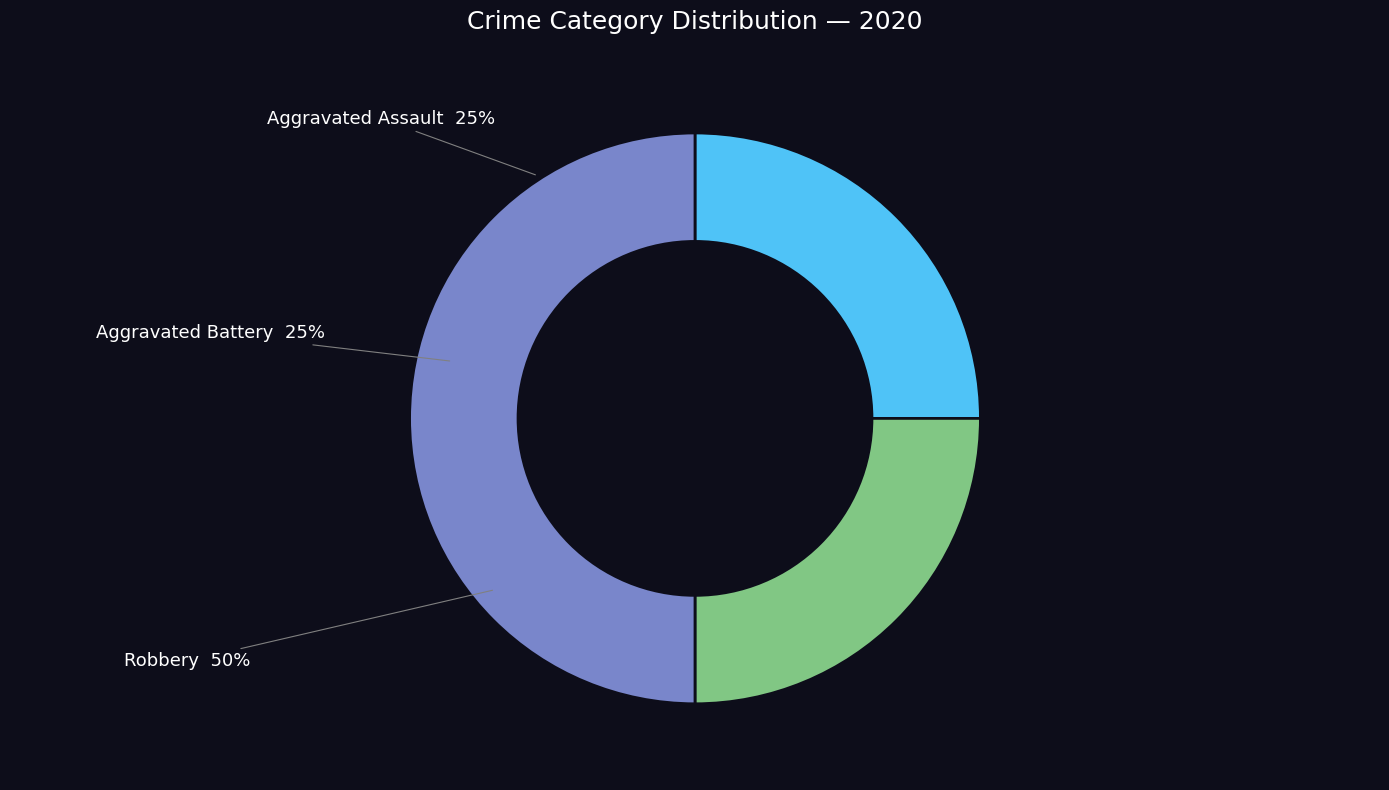

Which slice is the smallest?

Aggravated Assault